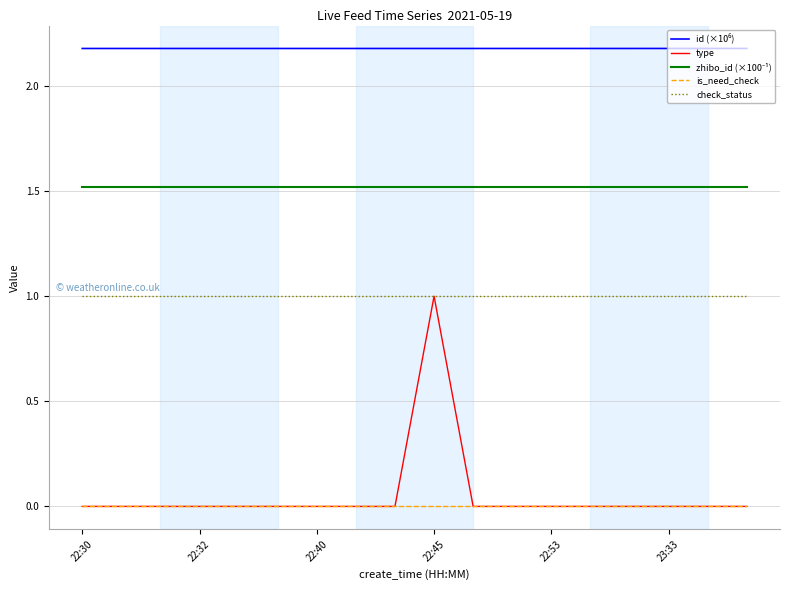

Which series has the widest spread of values?

type